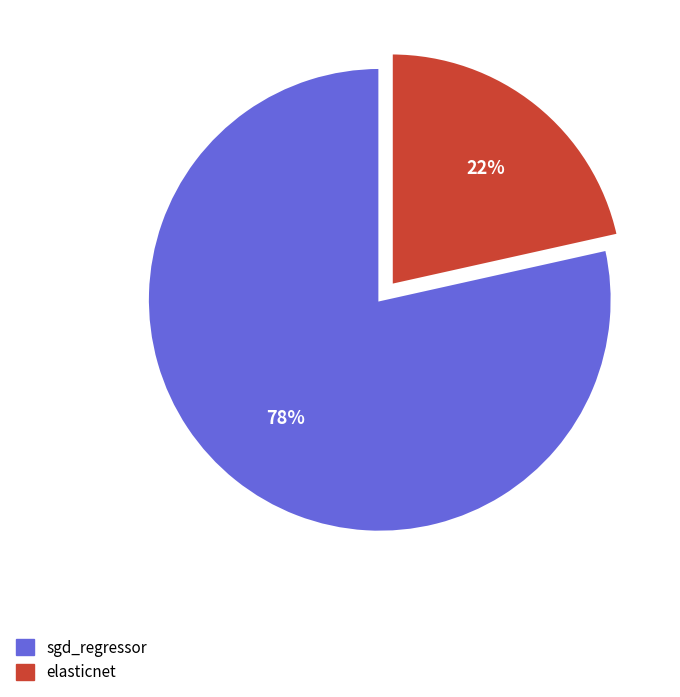

To the nearest percent, what is the average slice percentage?

50%